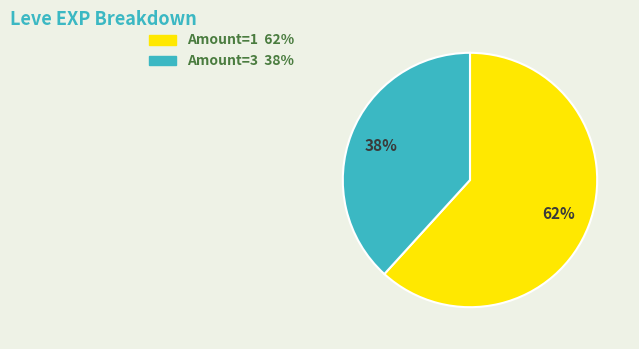

To the nearest percent, what is the difference between the largest and smallest slice percentages?

24%